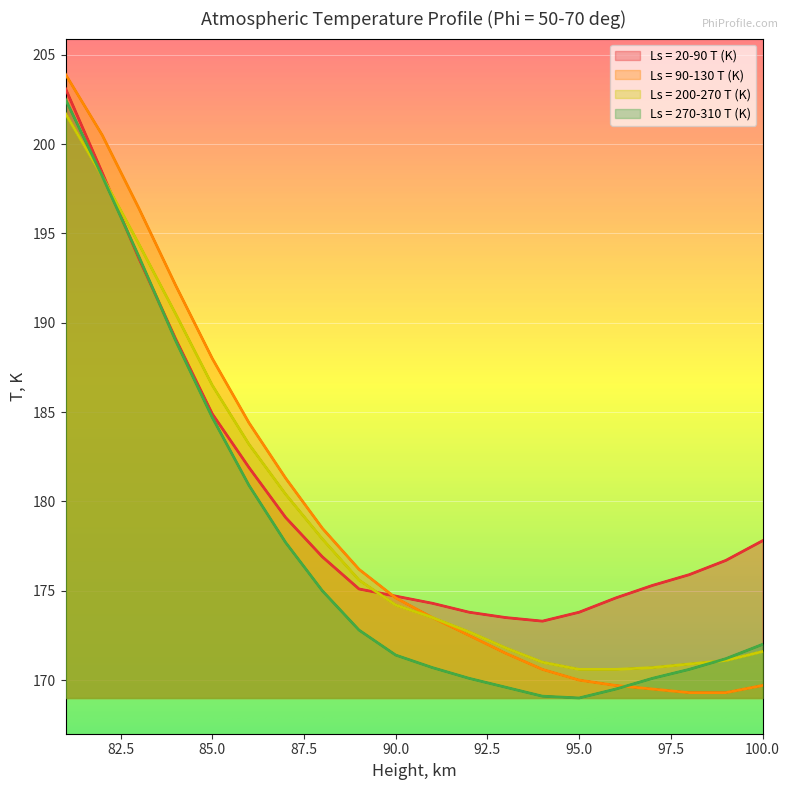

How many lines are shown in the chart?

4